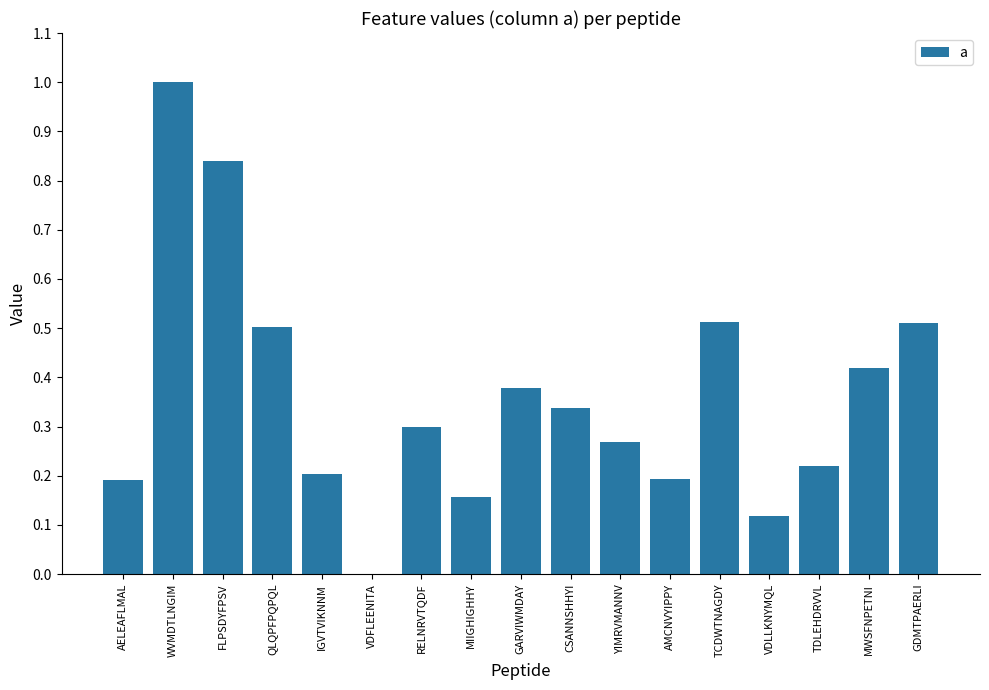

The value at RELNRVTQDF is 0.3. True or false?

True